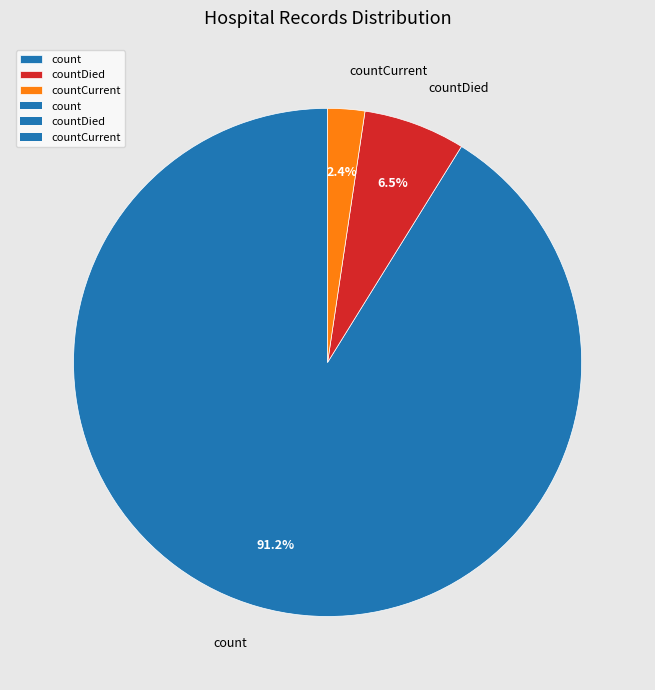

Do count and countCurrent together represent more than half of the pie?

Yes